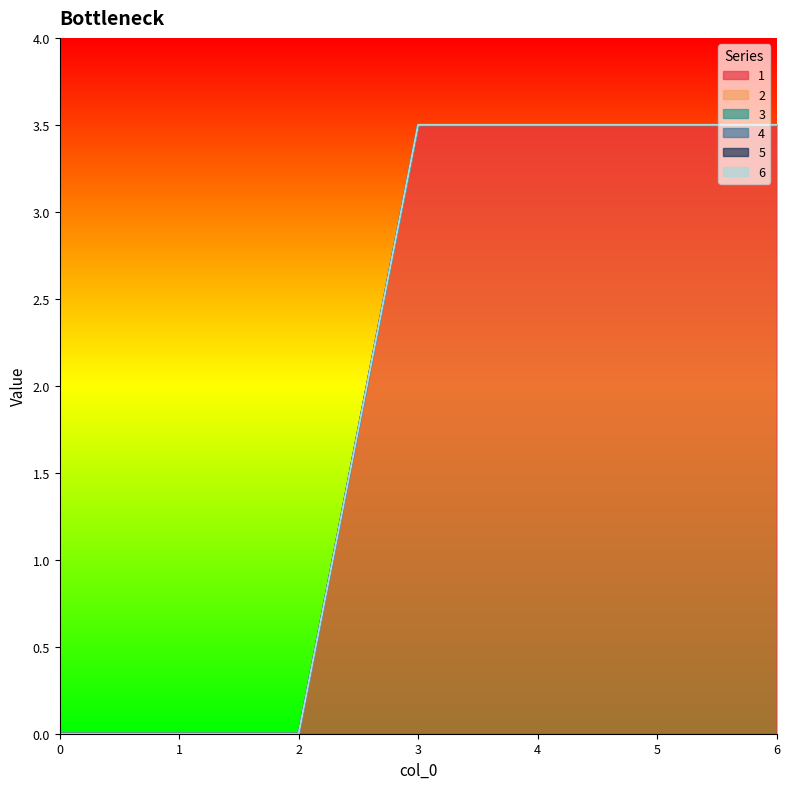

What is the difference between the 1 values at 5 and 0?

3.5